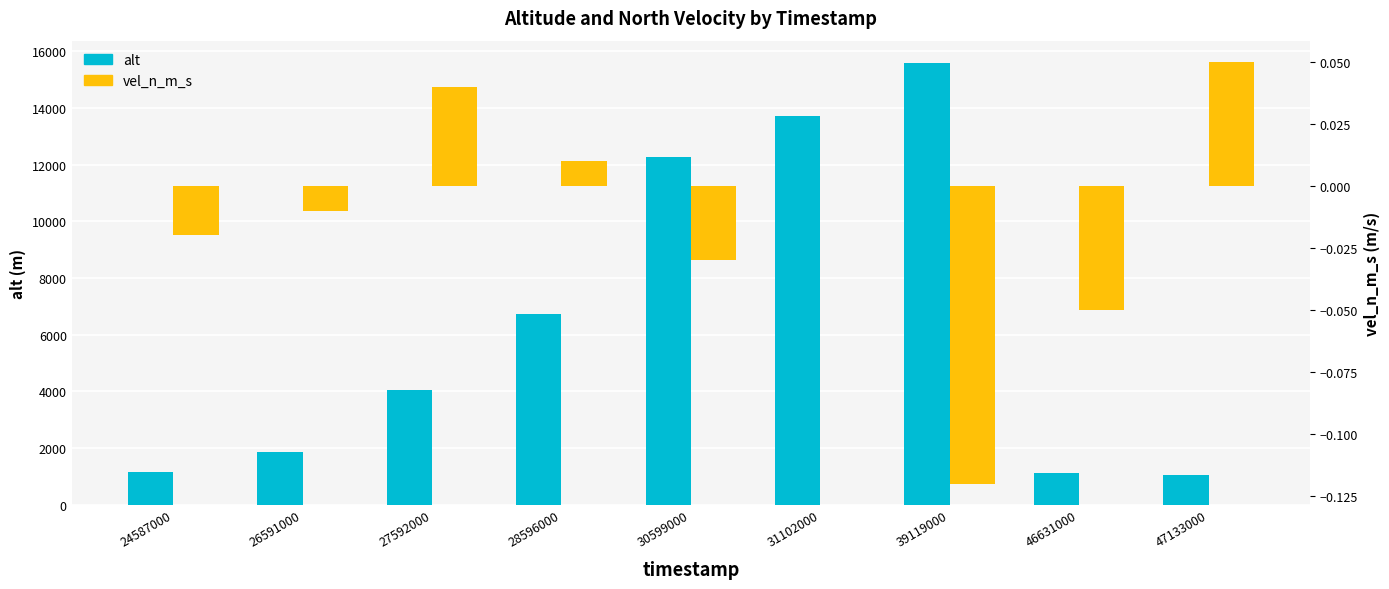

What value does the alt series have at 26591000?

1854.0